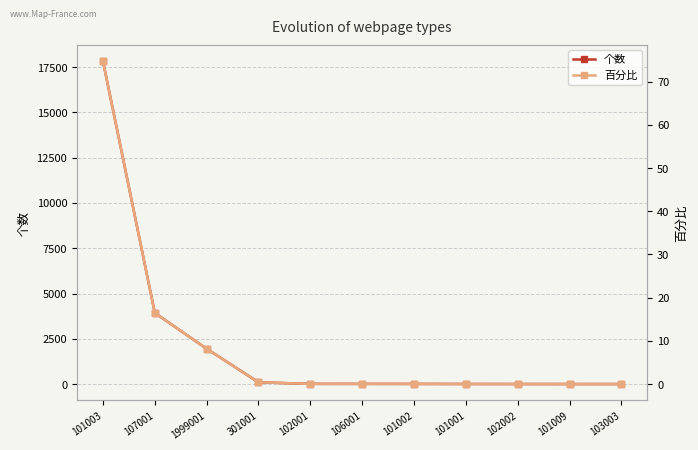

Count the number of categories in the chart.

11